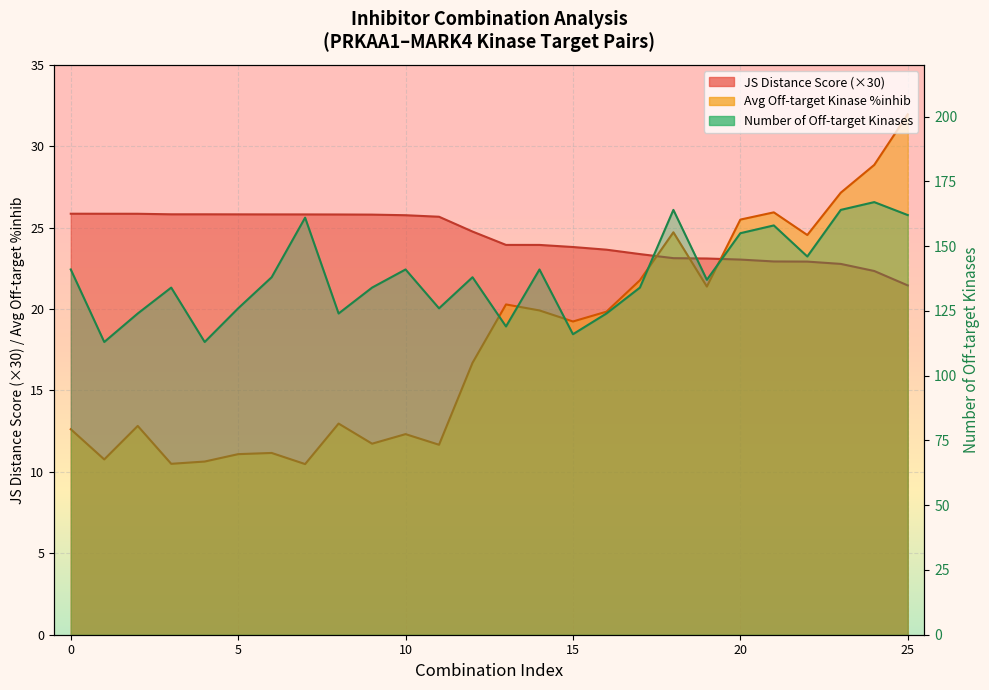

True or false: Average off-target kinase %inhib and Number of off-target kinases cross at least once.

False